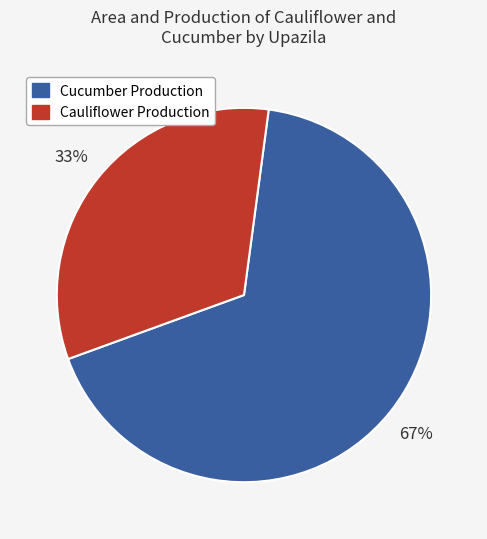

To the nearest percent, what is the average slice percentage?

50%